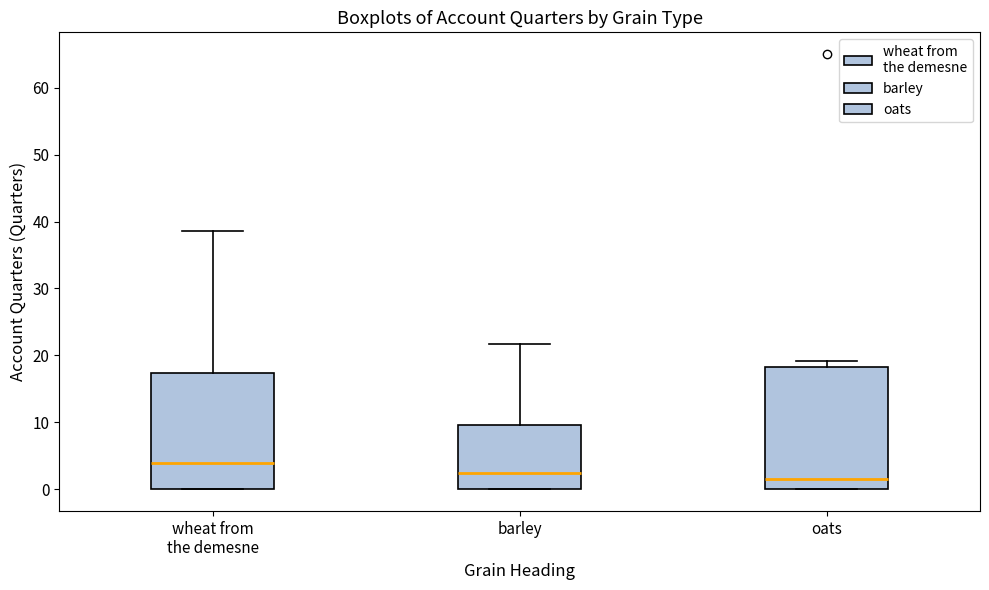

Which box's median line is the highest?

wheat from the demesne